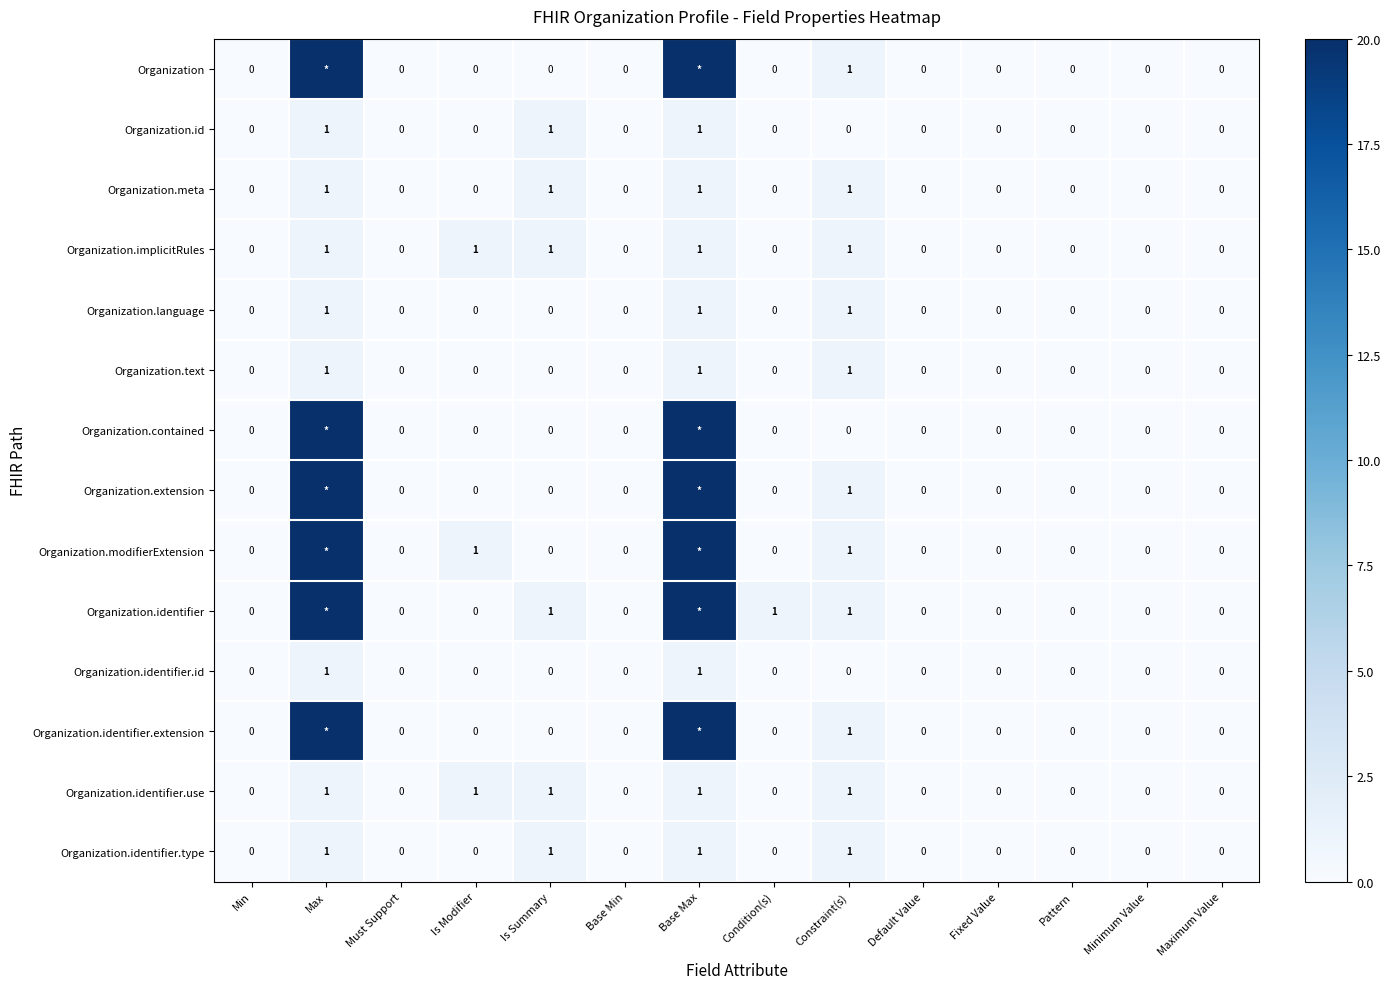

What is the sum of all Organization.language values?

3